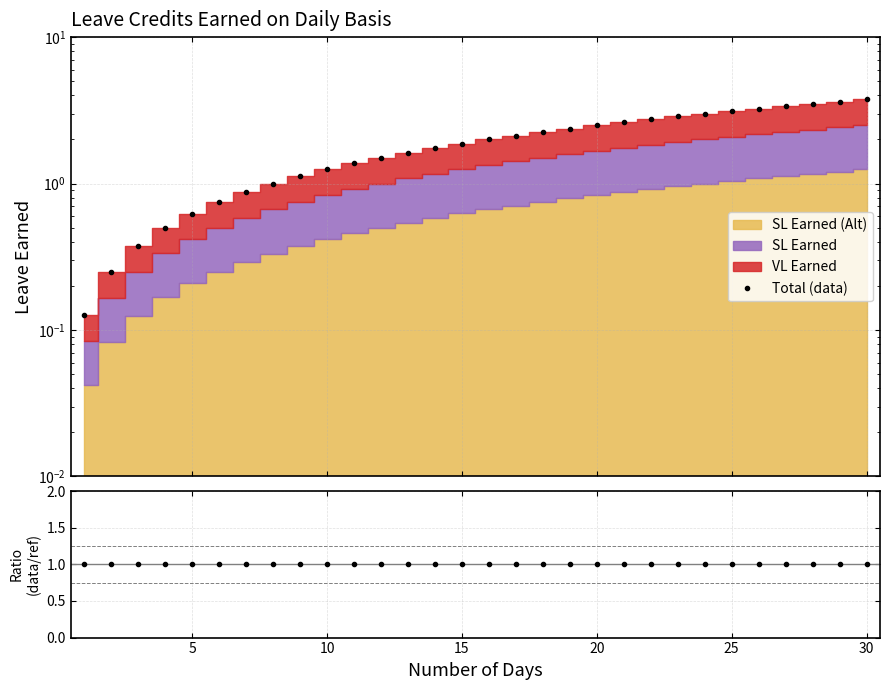

True or false: Ratio and Total (data) intersect in this chart.

True